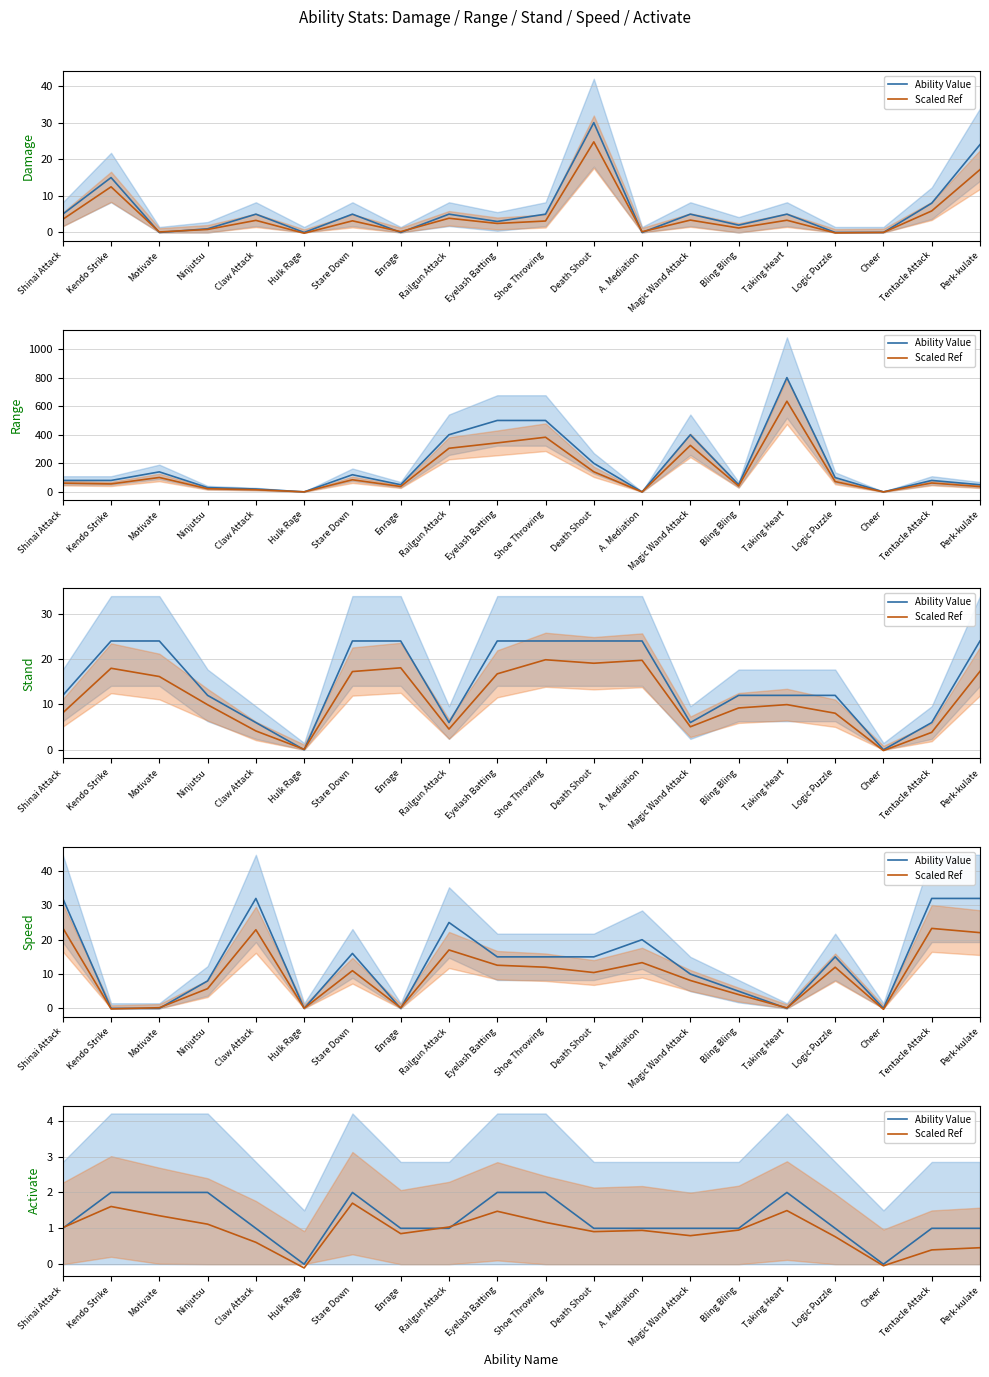

At which category does the chart reach its peak across all series?

Kendo Strike